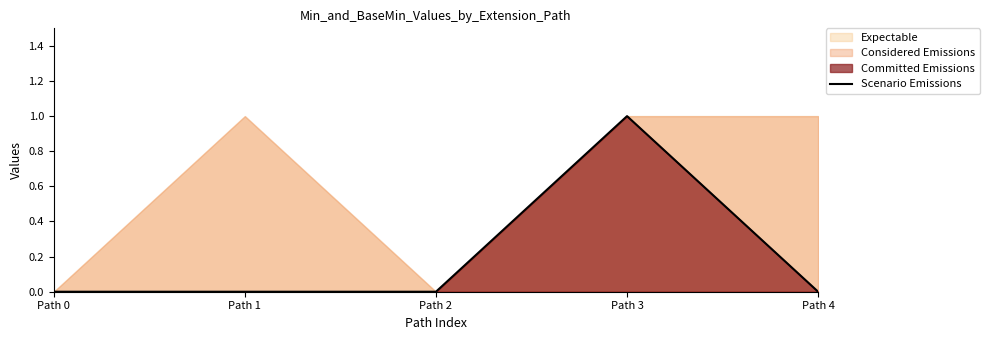

How many categories are shown in the chart?

5